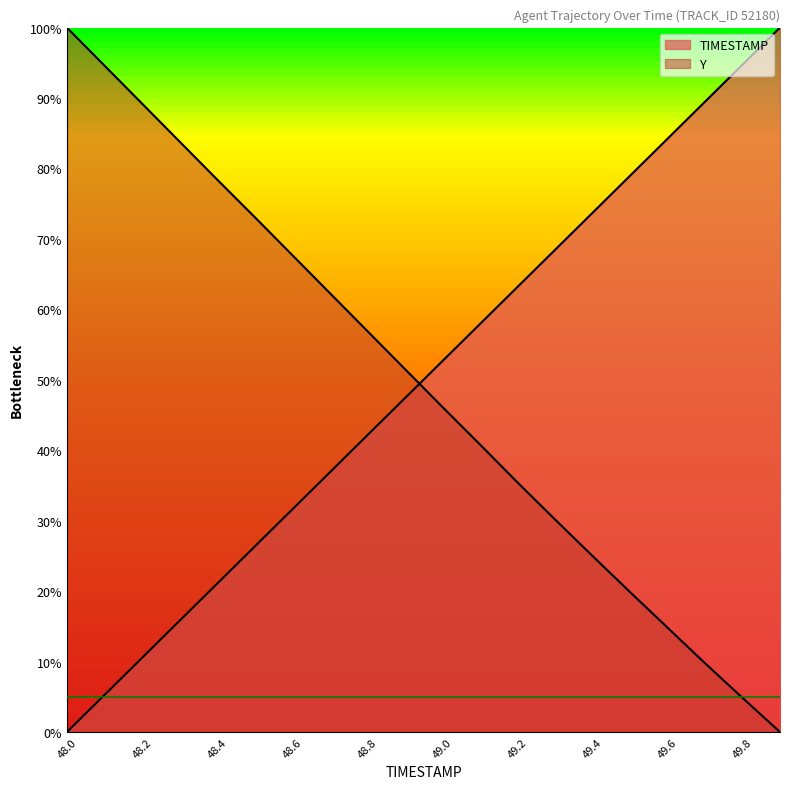

What is the label of the 8th point from the left?

48.7